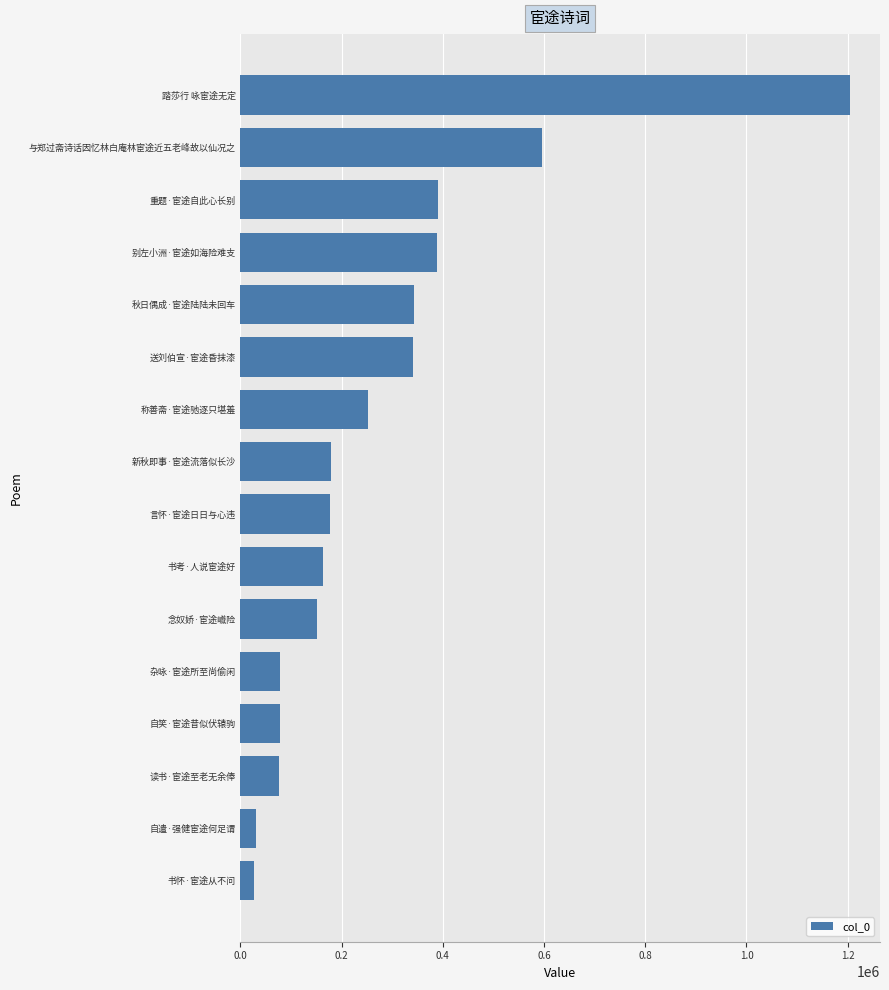

What is the difference between the maximum and second lowest values?

1172605